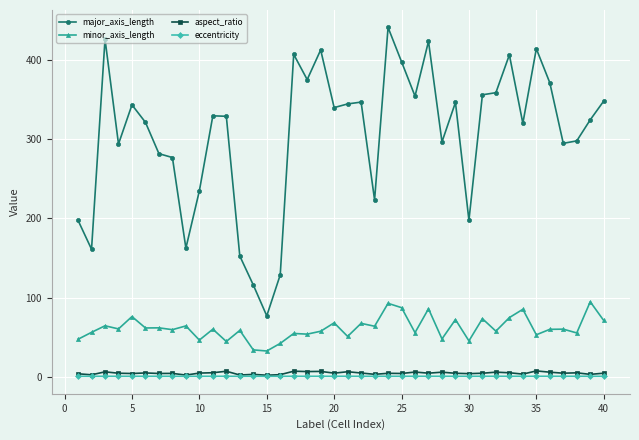

Which series has the largest range (max minus min)?

major_axis_length